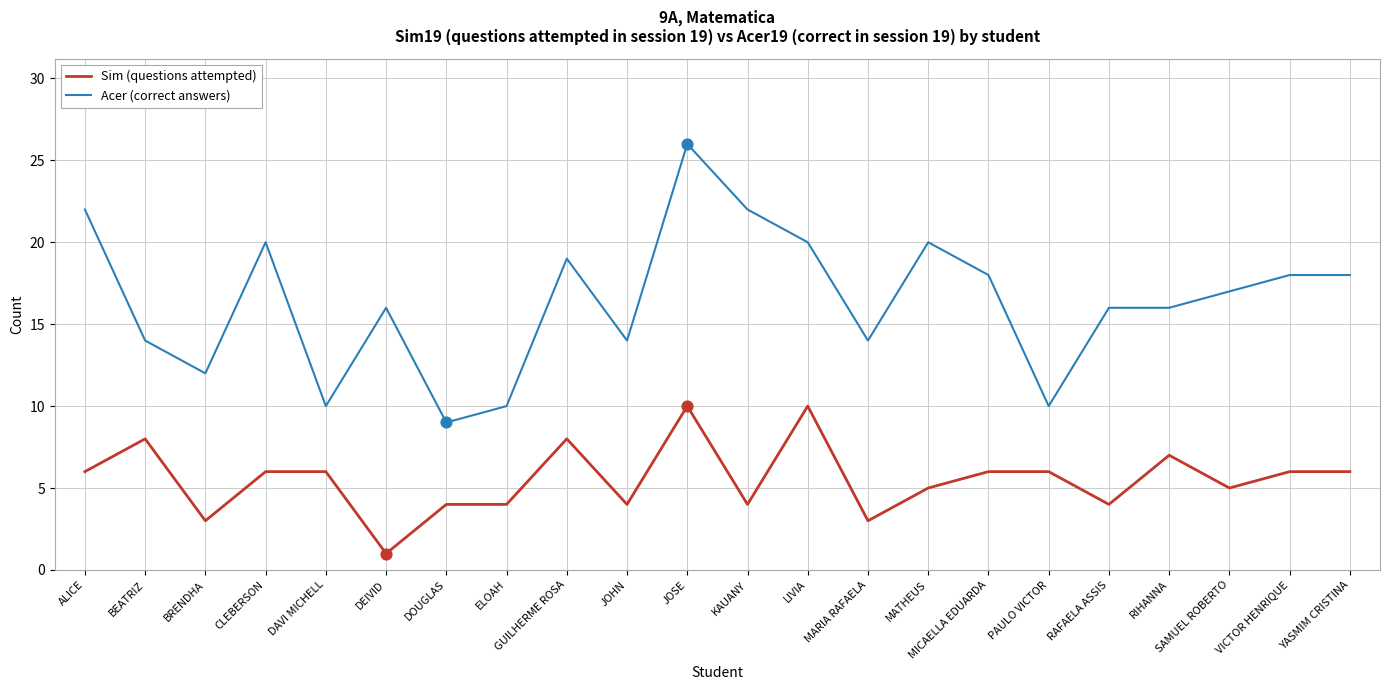

Is the value of Sim (questions attempted) at MICAELLA EDUARDA greater than the value of Acer (correct answers) at BRENDHA?

No